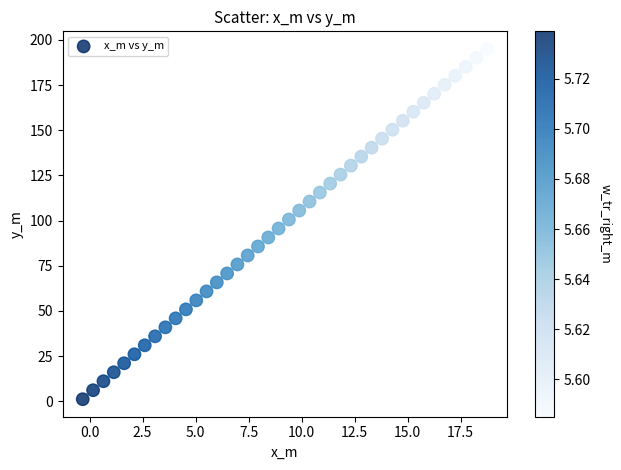

What is the range of Y values (max minus min)?

194.0